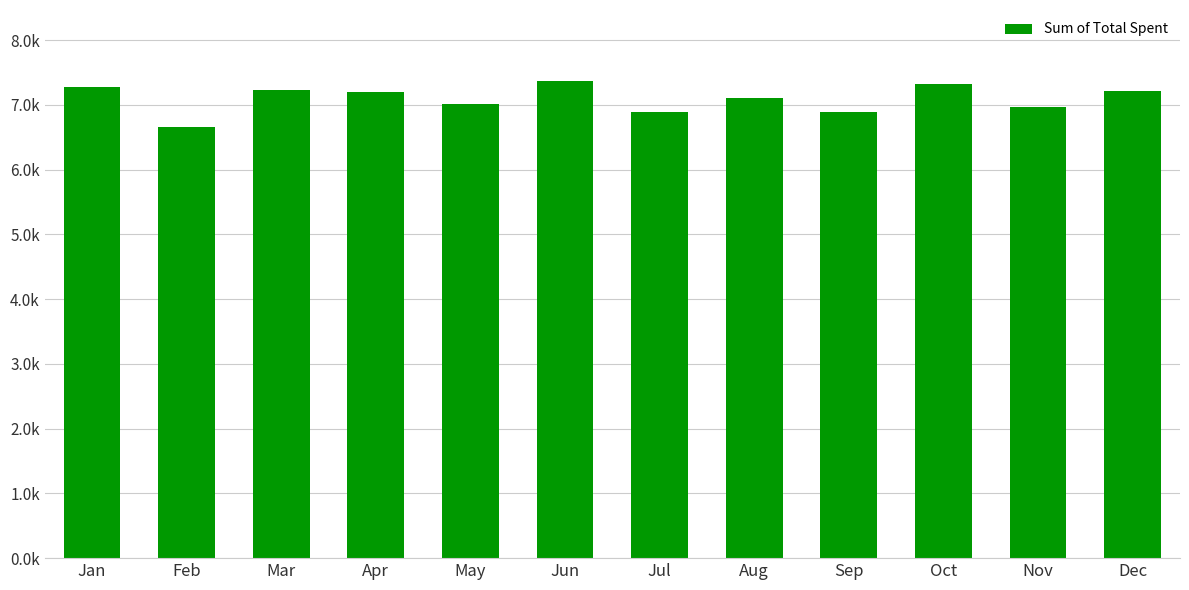

Does the chart contain any negative values?

No